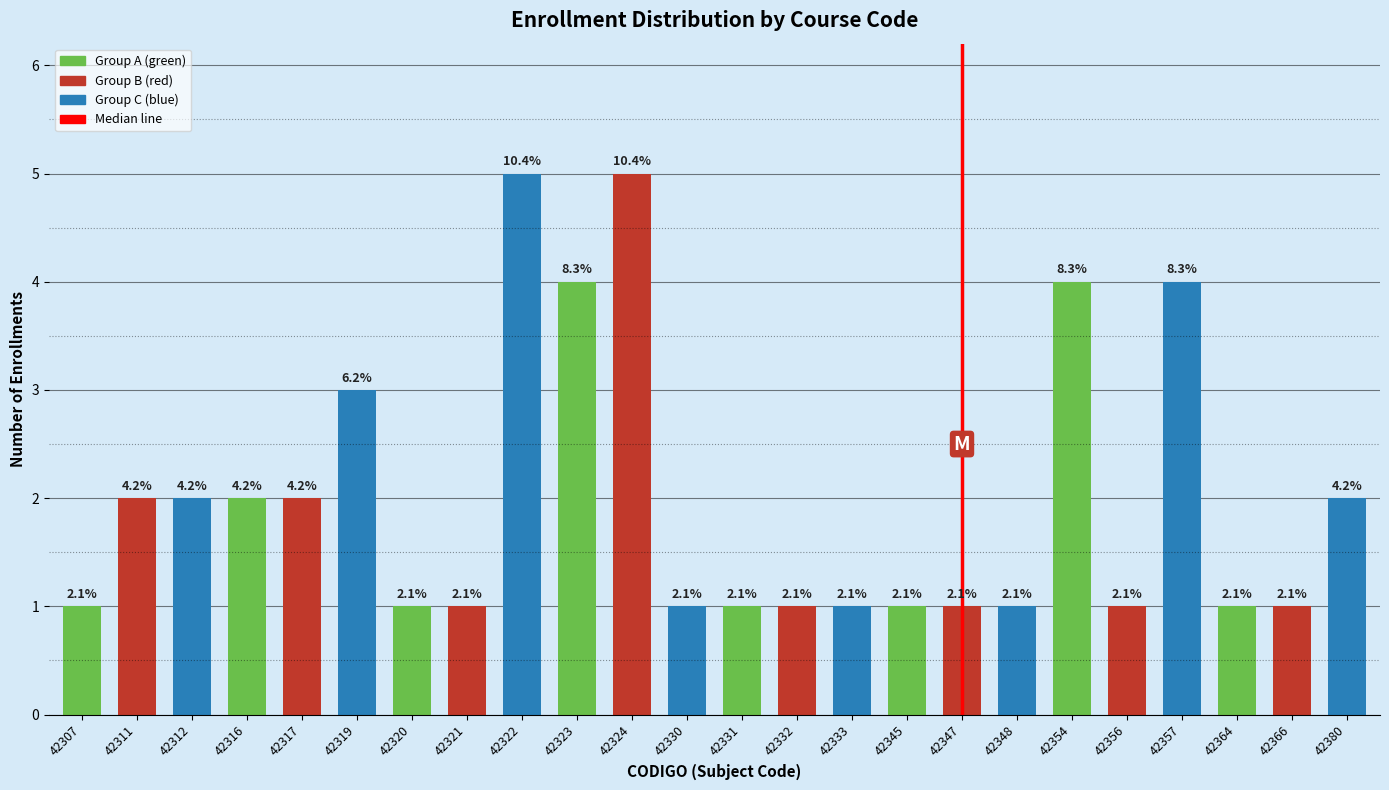

Does the chart contain any negative values?

No